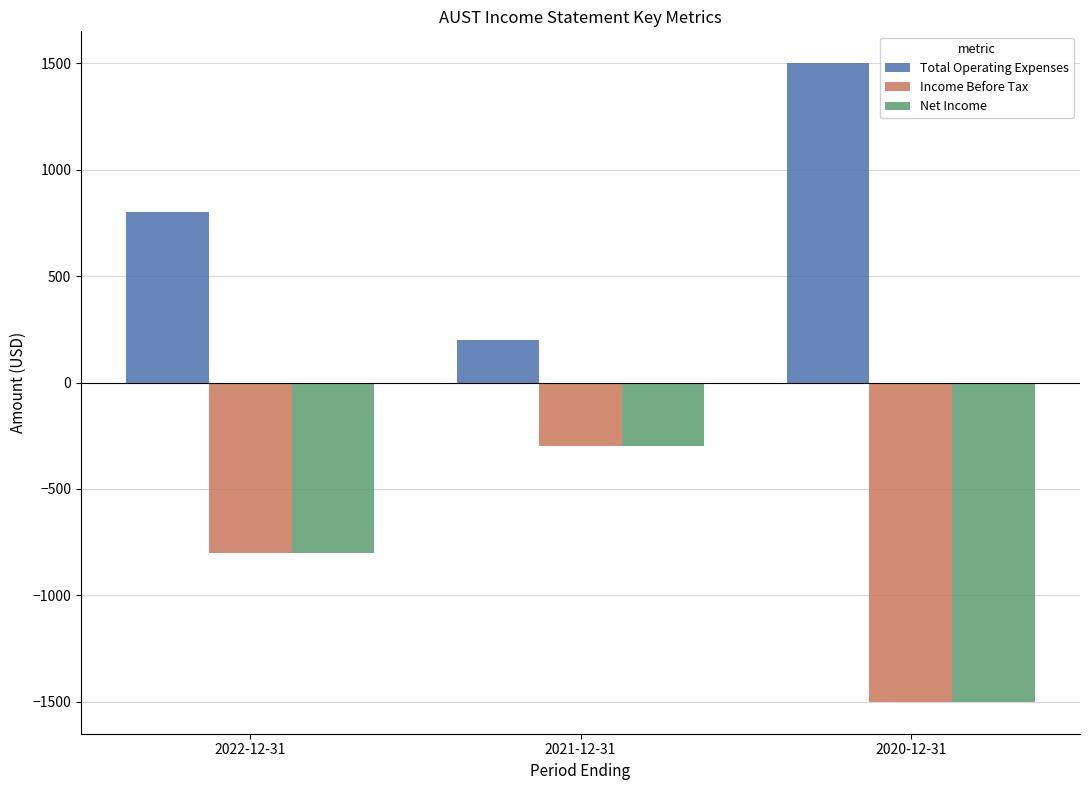

Reading left to right, list all the values displayed in this chart.

Total Operating Expenses: 800	200	1500
Income Before Tax: -800	-300	-1500
Net Income: -800	-300	-1500